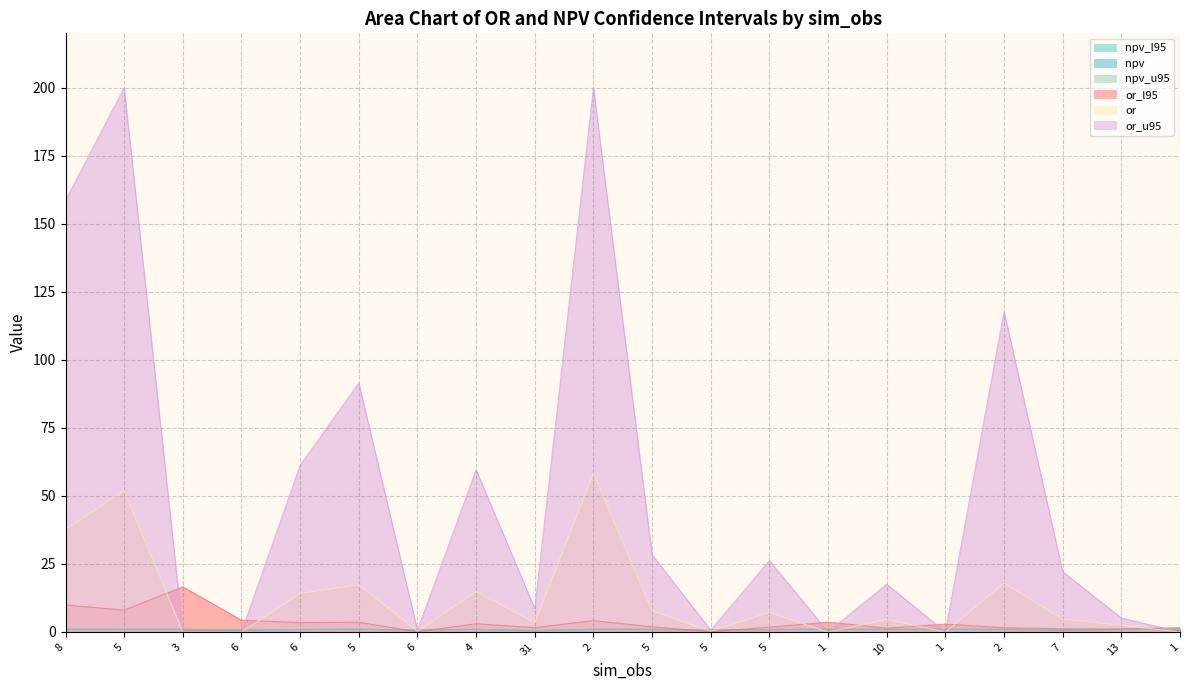

How many lines are shown in the chart?

6